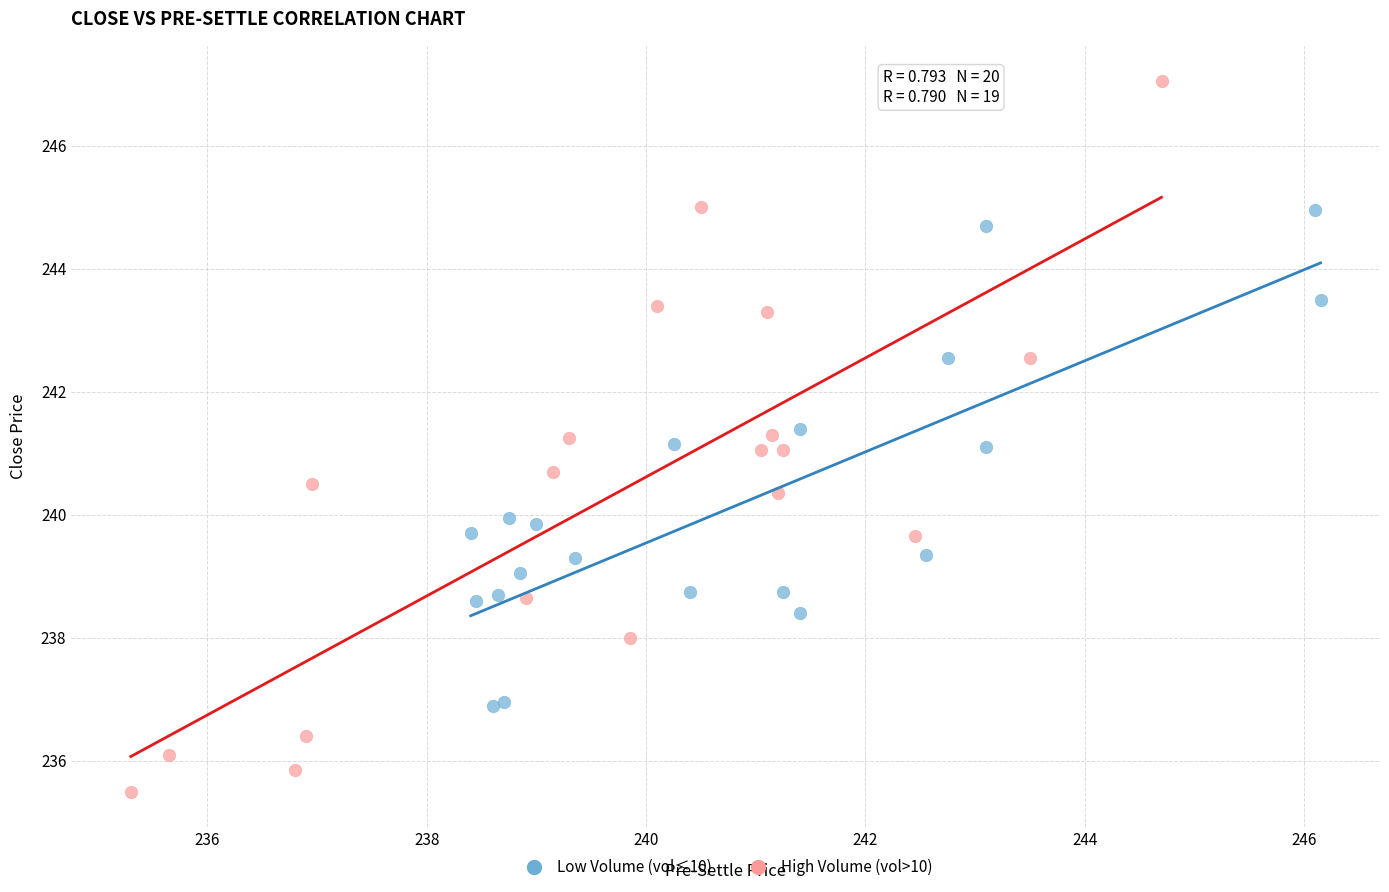

Which series reaches the maximum Y coordinate?

High Volume (vol>10)